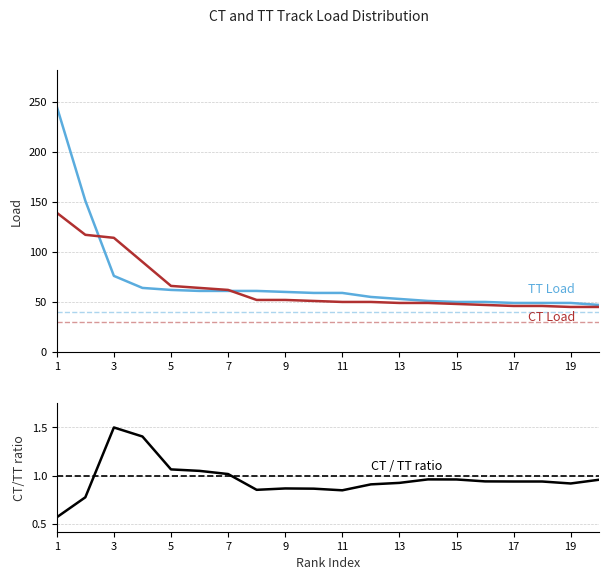

What is the average value of the CT/TT ratio series?

1.0